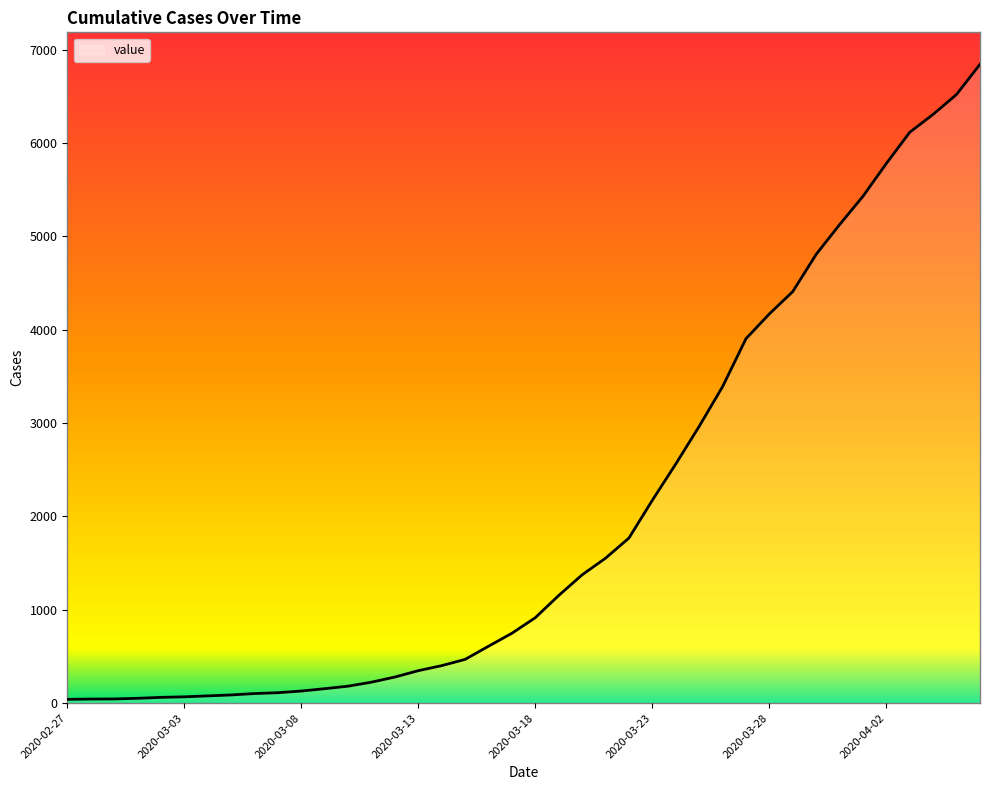

What is the greatest value displayed?

6844